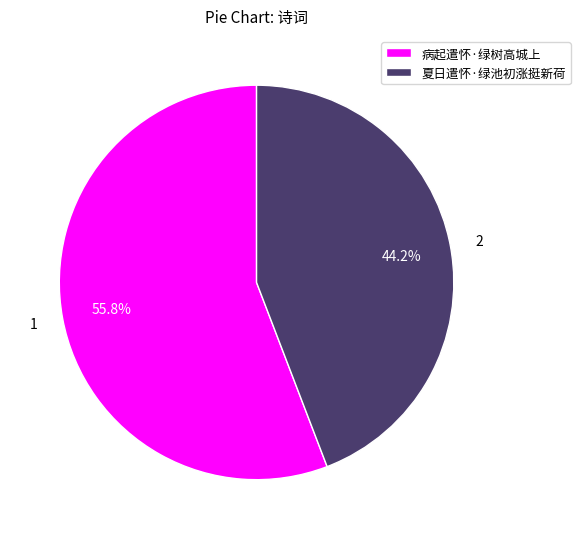

Rank the categories by value from lowest to highest.

夏日遣怀·绿池初涨挺新荷, 病起遣怀·绿树高城上